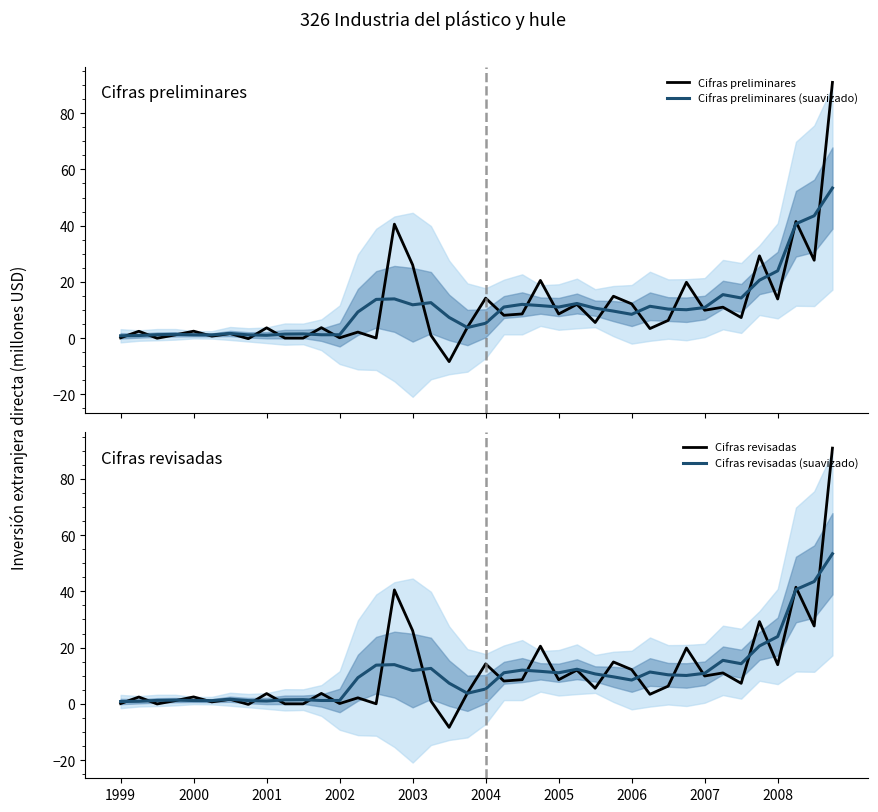

What is the lowest value of the Cifras preliminares series?

-8.4